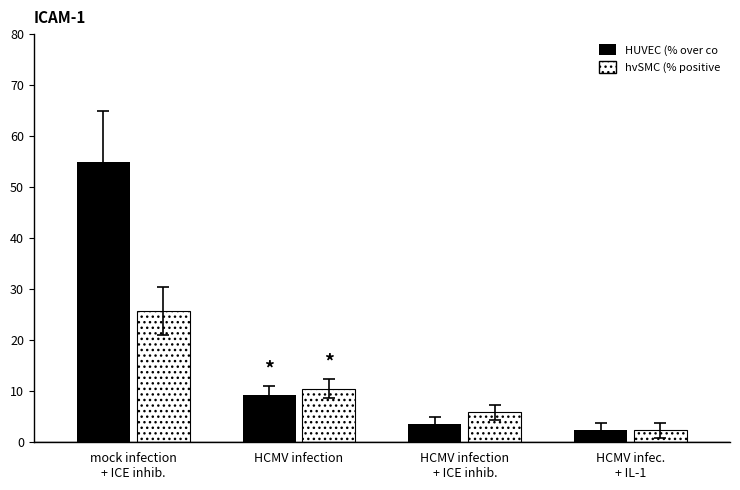

How many data points in HUVEC (% over co are less than 9?

2